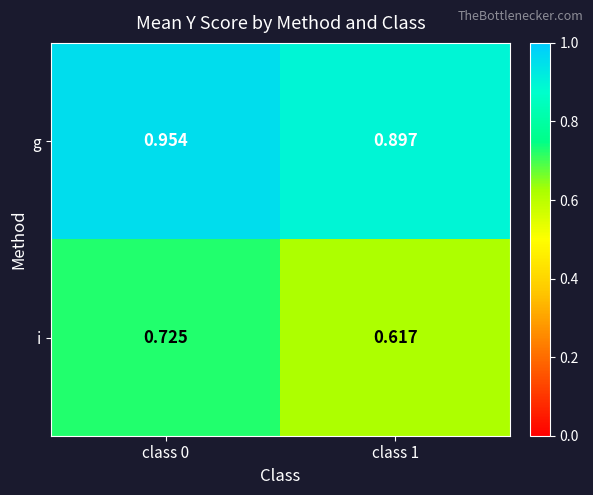

Rank the series at class 0 from highest to lowest value.

g, i